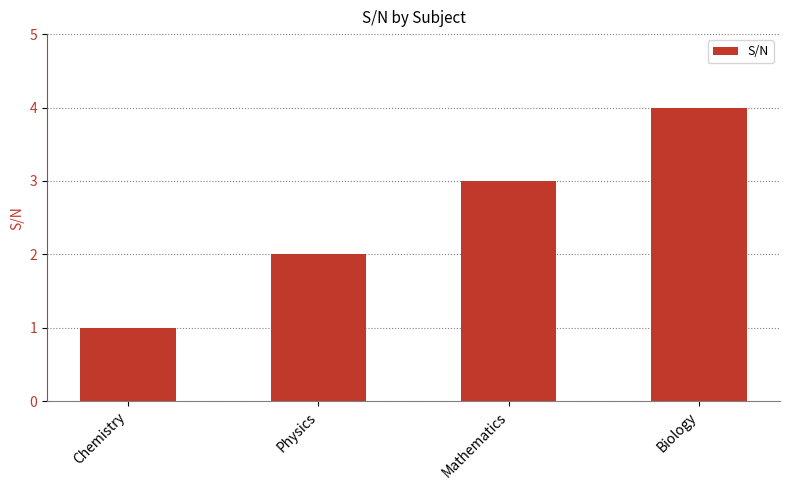

What is the value of the 4th bar from the left?

4